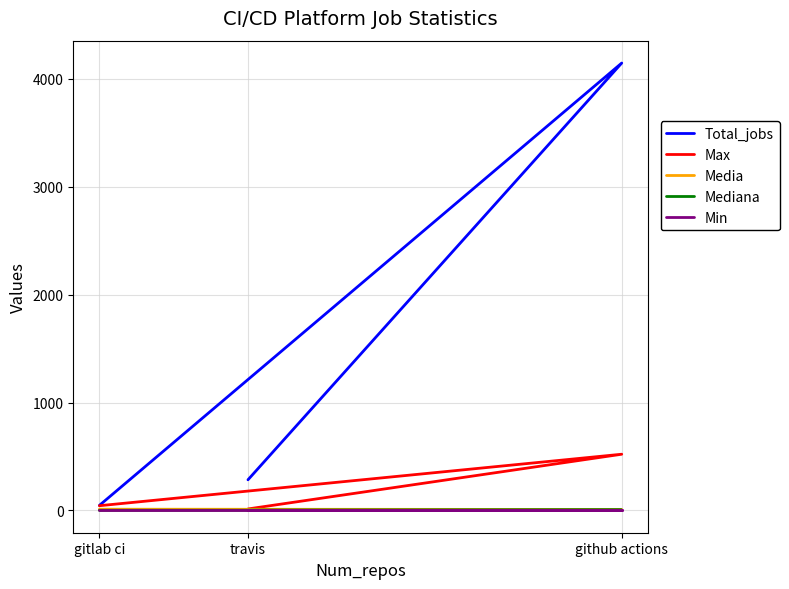

What is the approximate value of Min at gitlab ci?

1.0